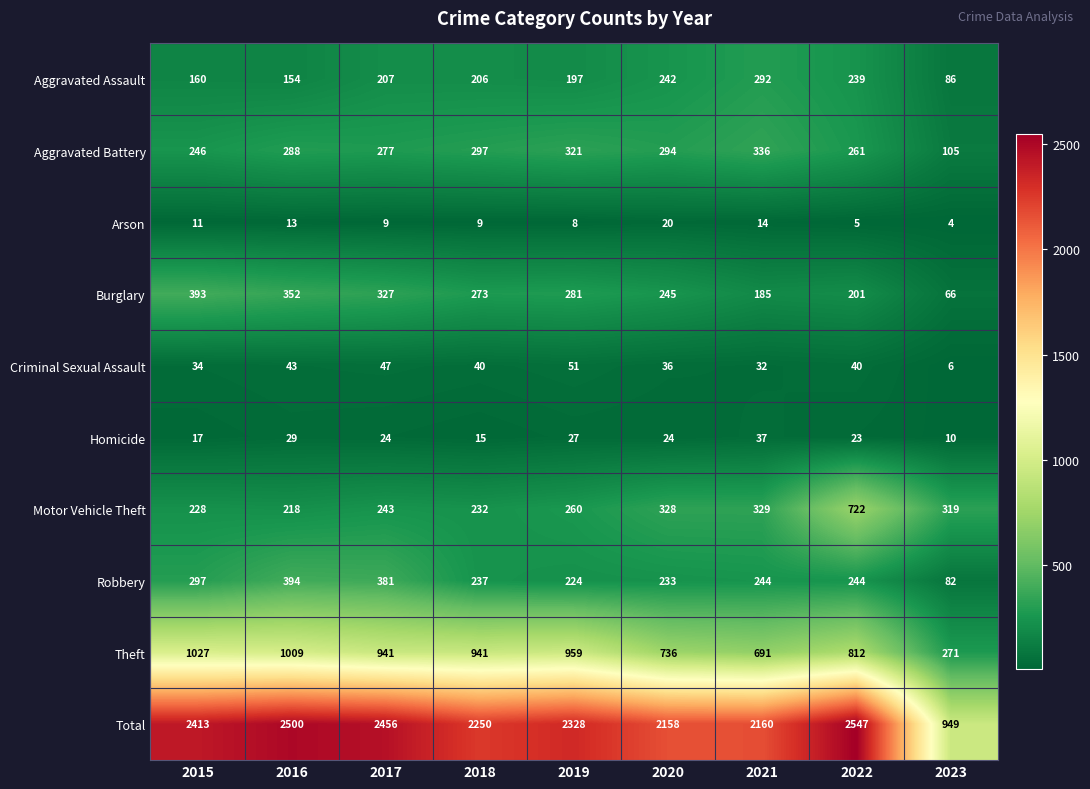

Which category has the highest value in the Aggravated Battery series?

2021